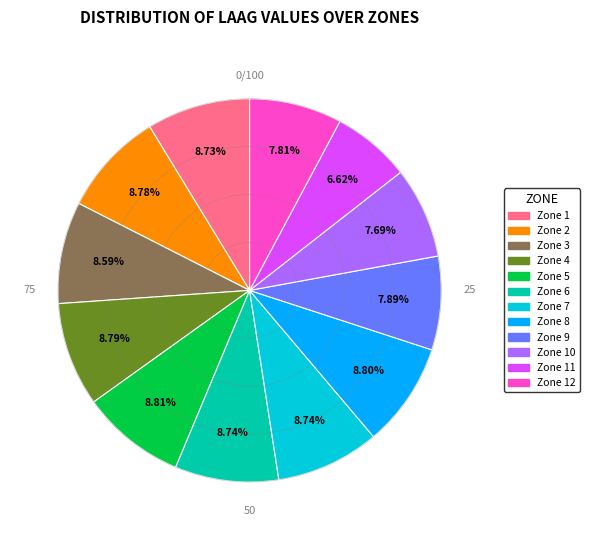

What is the smallest slice in the pie chart?

Zone 11